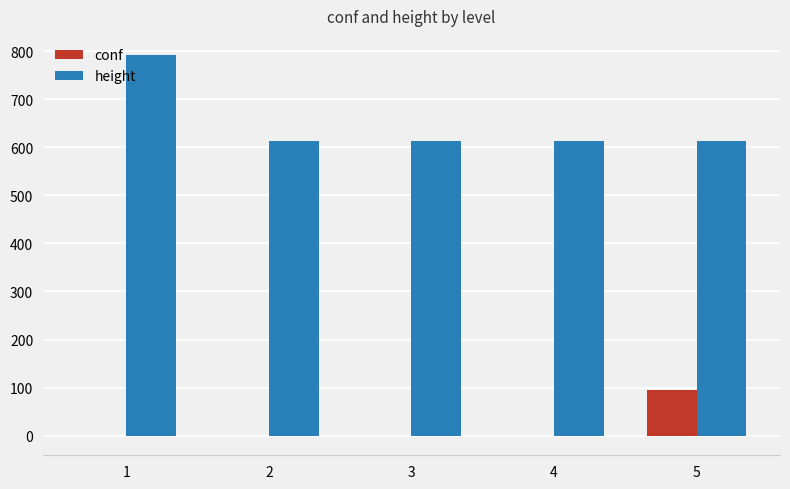

How many groups of bars are there?

5